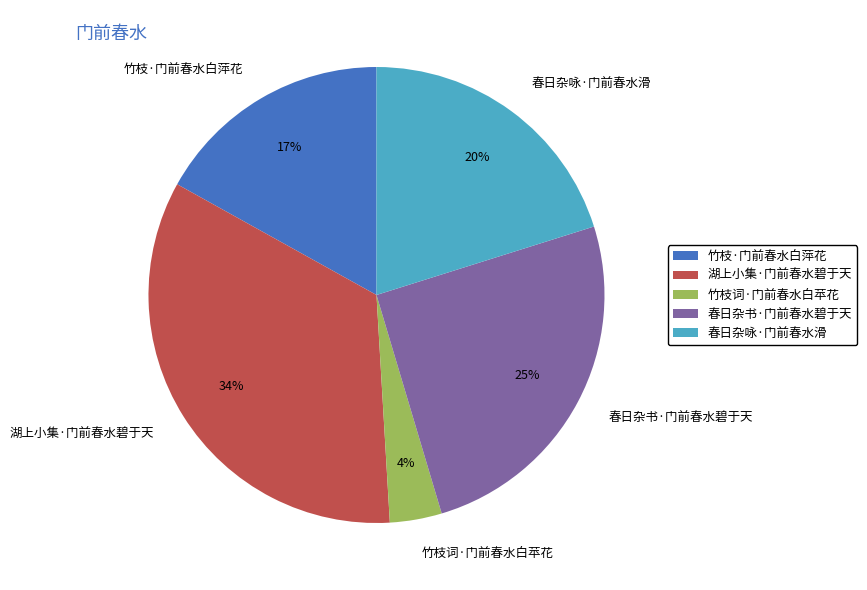

Which category has the biggest portion of the pie?

湖上小集·门前春水碧于天